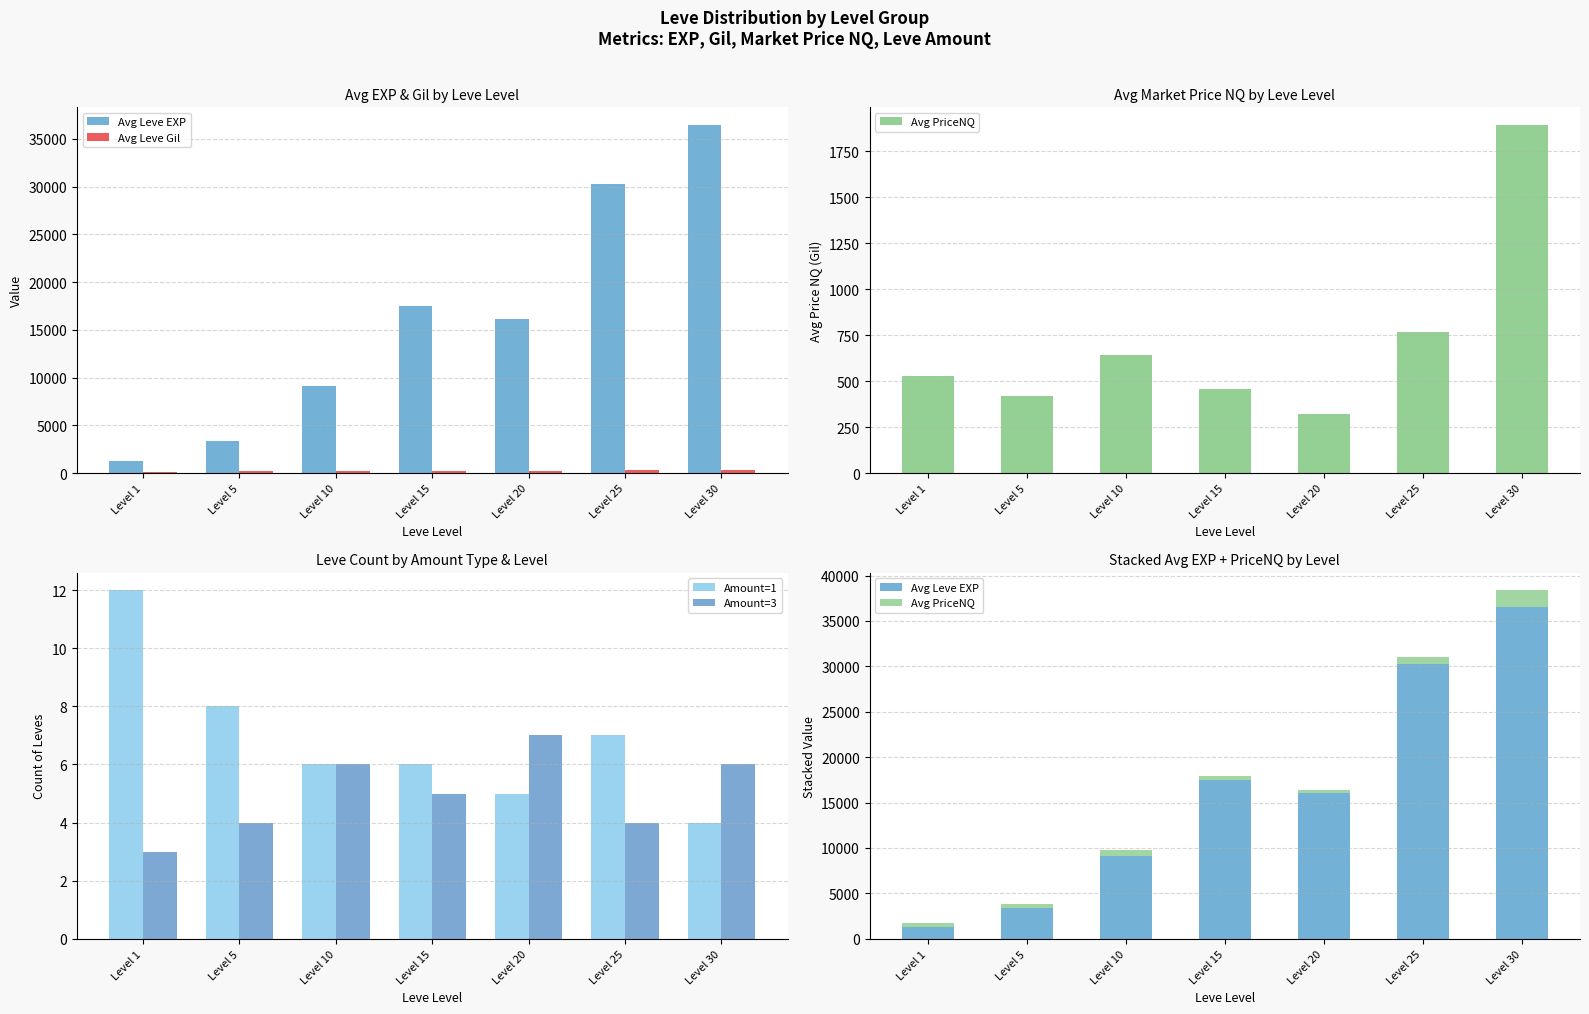

What is the value of the Avg PriceNQ bar at the 2nd from the left?

421